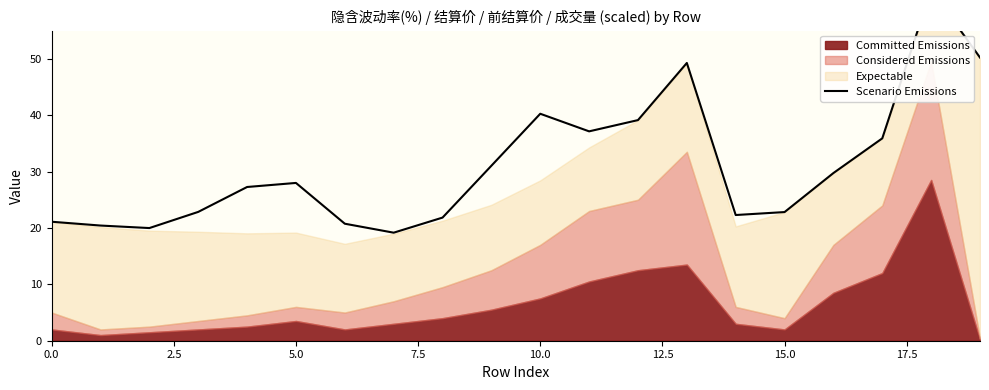

What is the greatest value displayed?

62.2